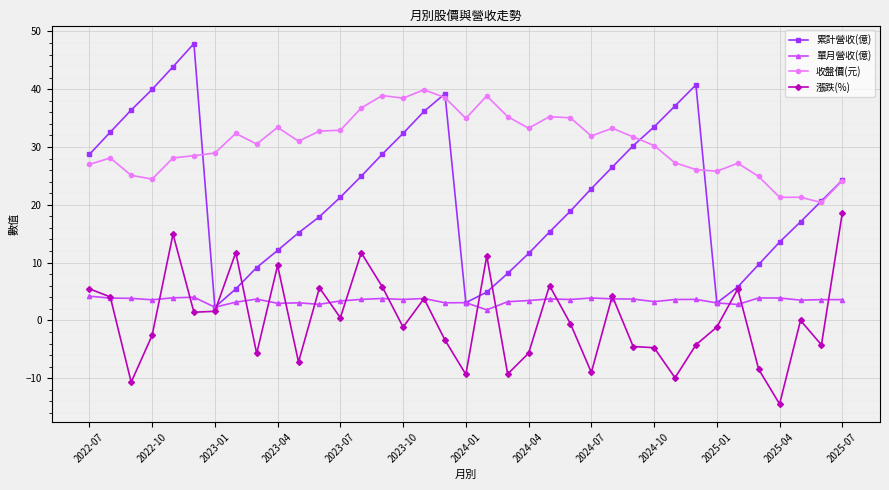

Rank the series by their maximum value, from highest to lowest.

累計營收(億), 收盤價(元), 漲跌(%), 單月營收(億)